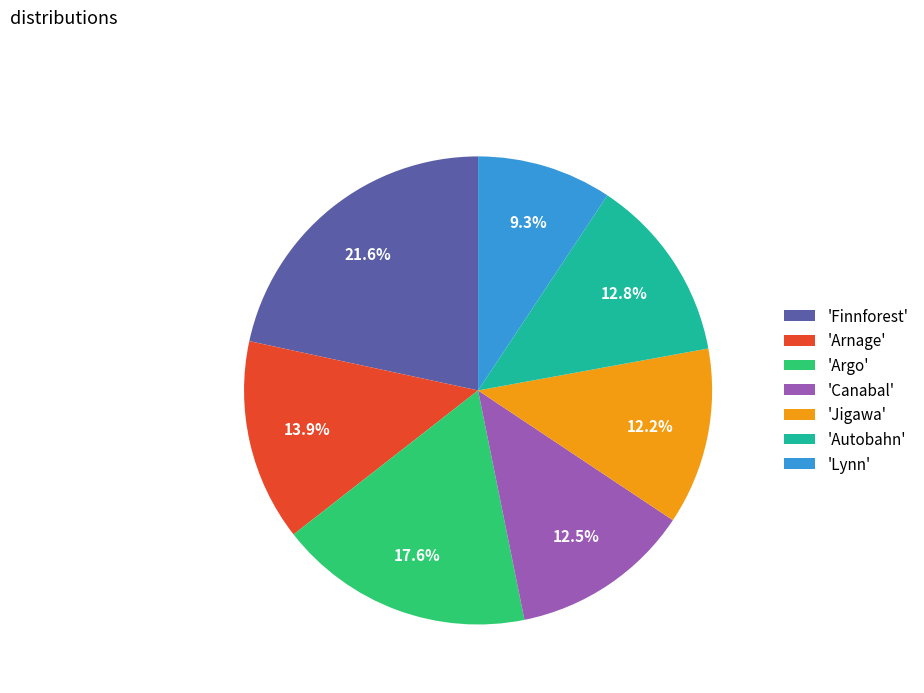

What is the smallest slice in the pie chart?

'Lynn'